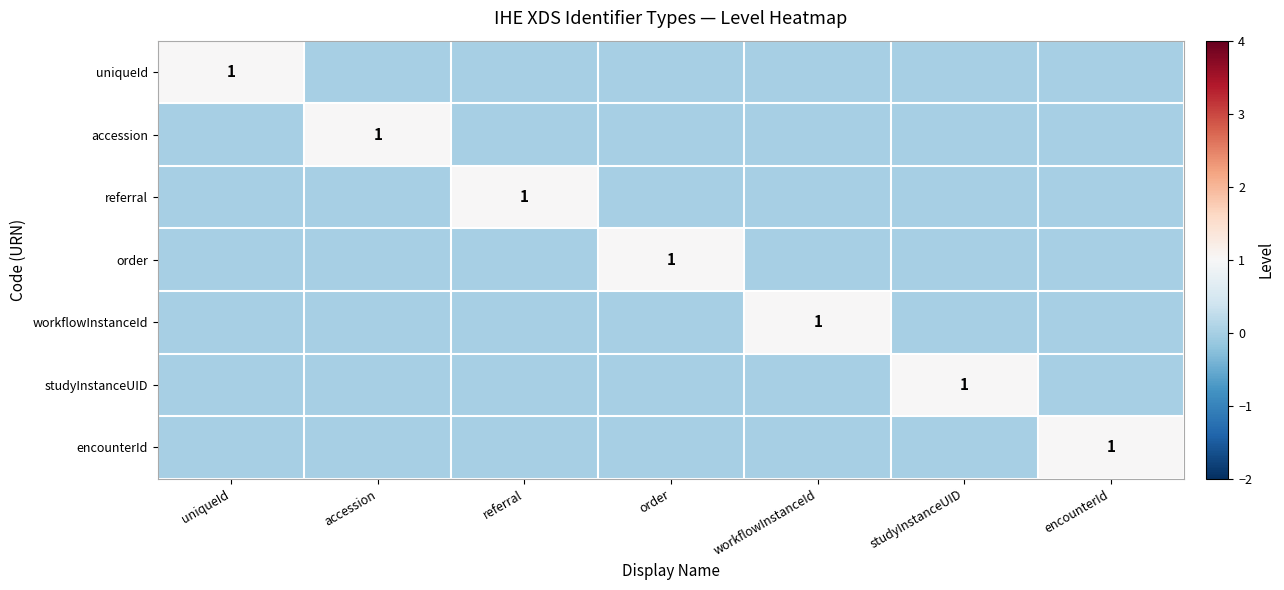

True or false: encounterId has a value of 1 at encounterId.

True